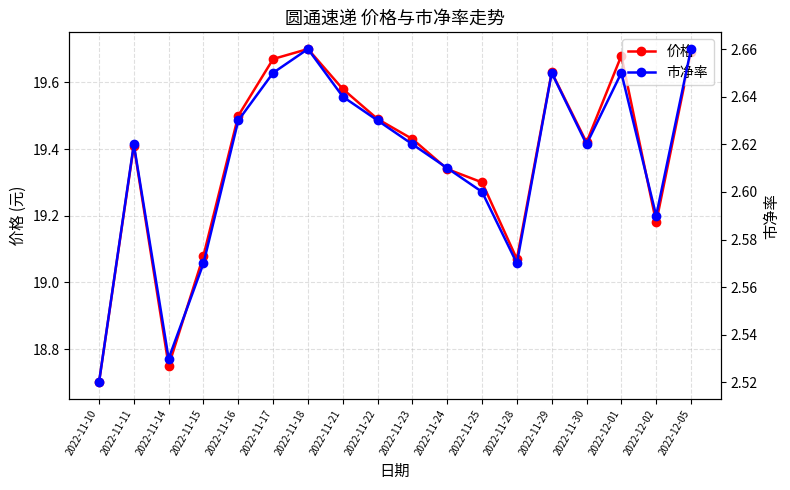

What is the spread (max minus min) of values at 2022-11-17?

17.0